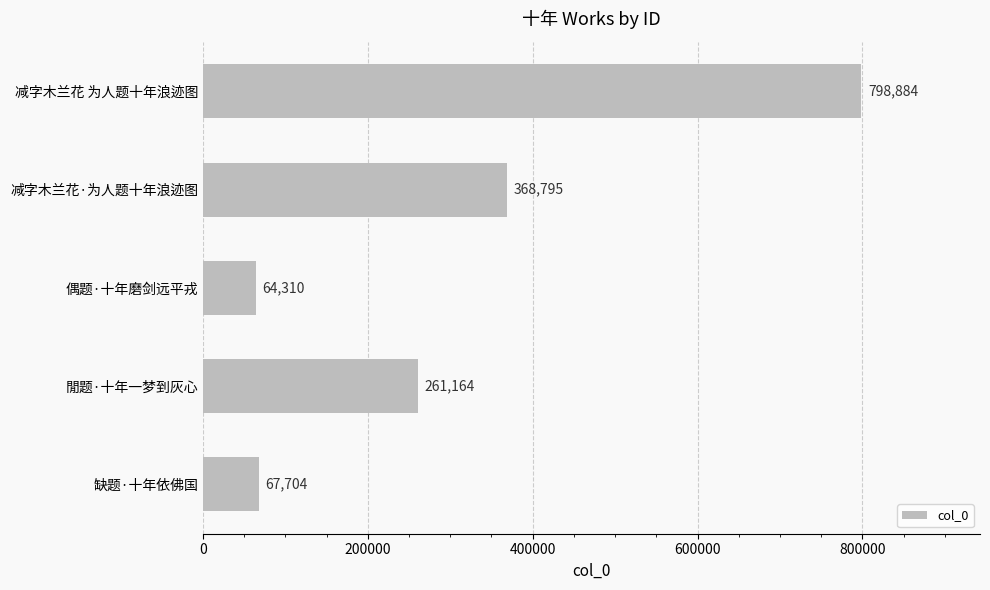

What is the smallest value displayed?

64310